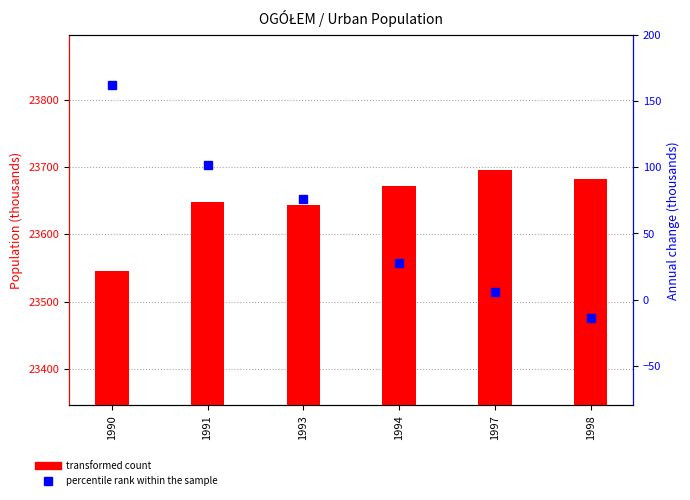

Between 1993 and 1998, which series saw the biggest shift?

percentile rank within the sample